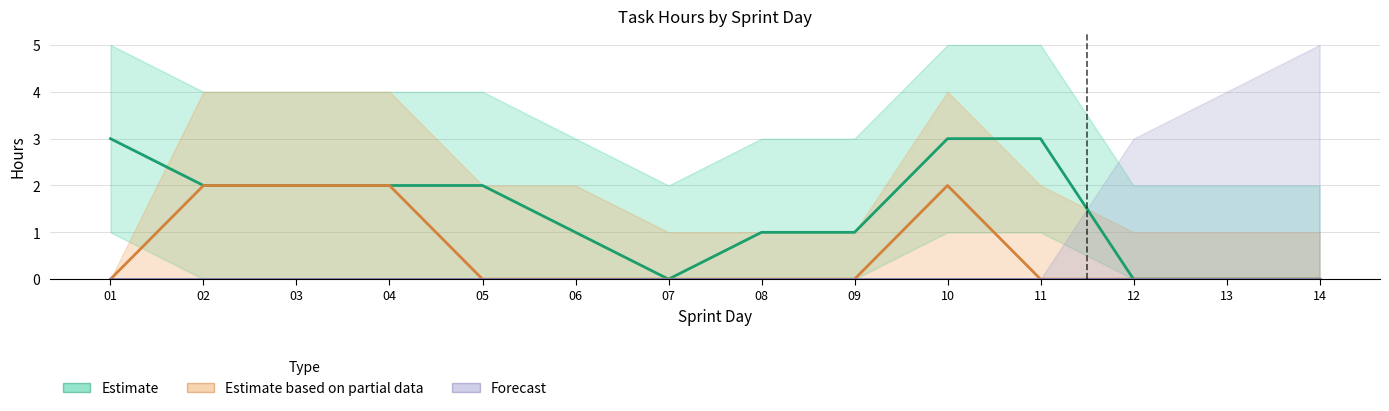

Count the number of data series in this chart.

3